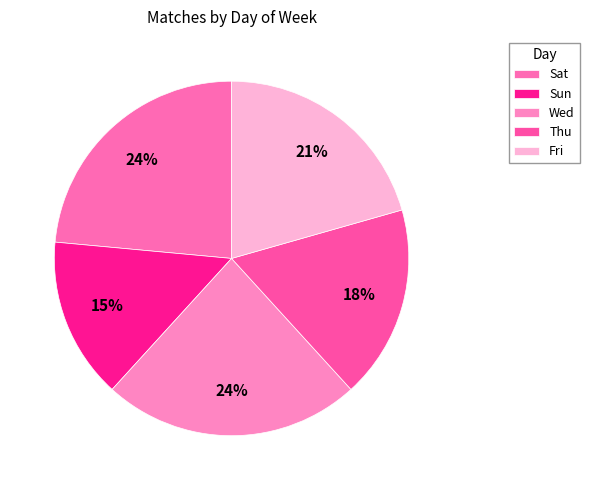

True or false: Fri accounts for 21% of the total.

True